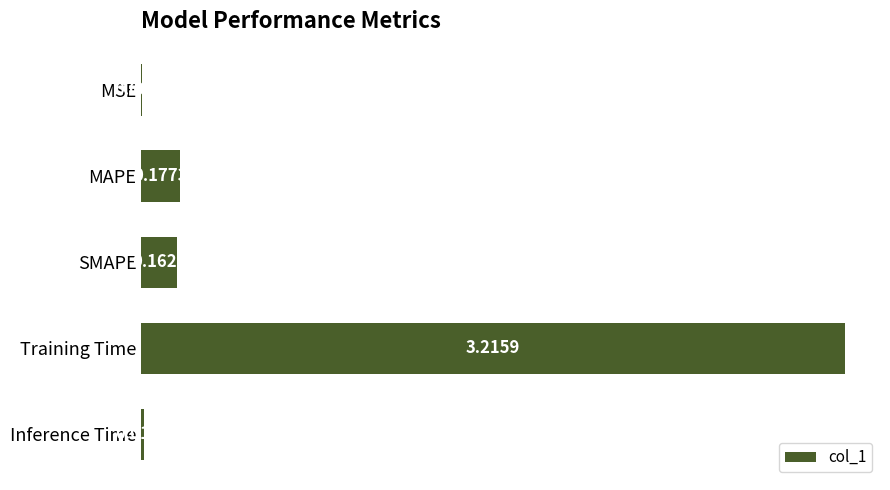

What is the sum of all values?

3.6